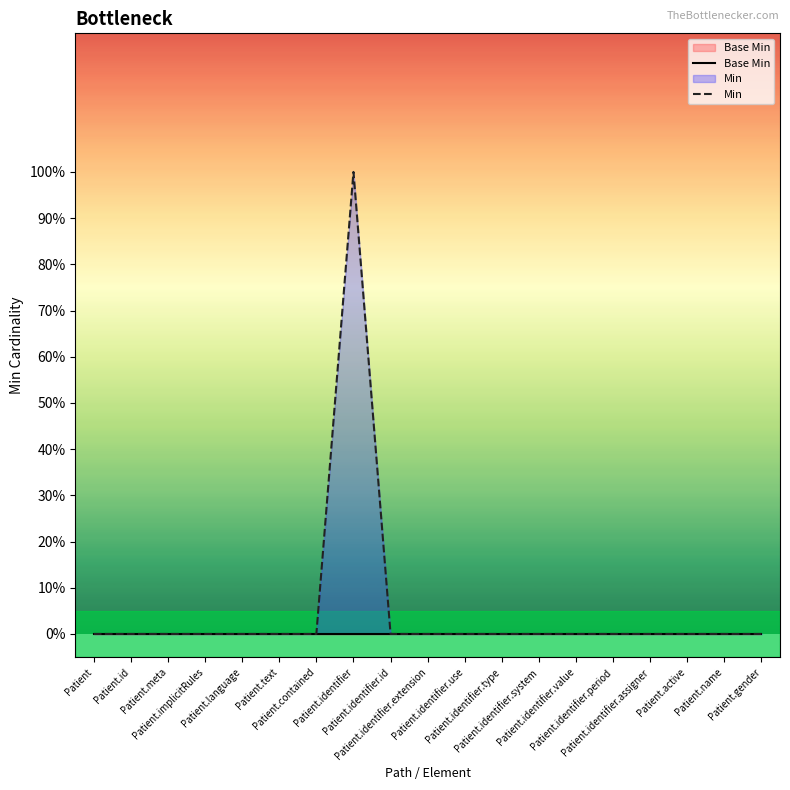

Which label corresponds to the largest value in the chart?

Patient.identifier